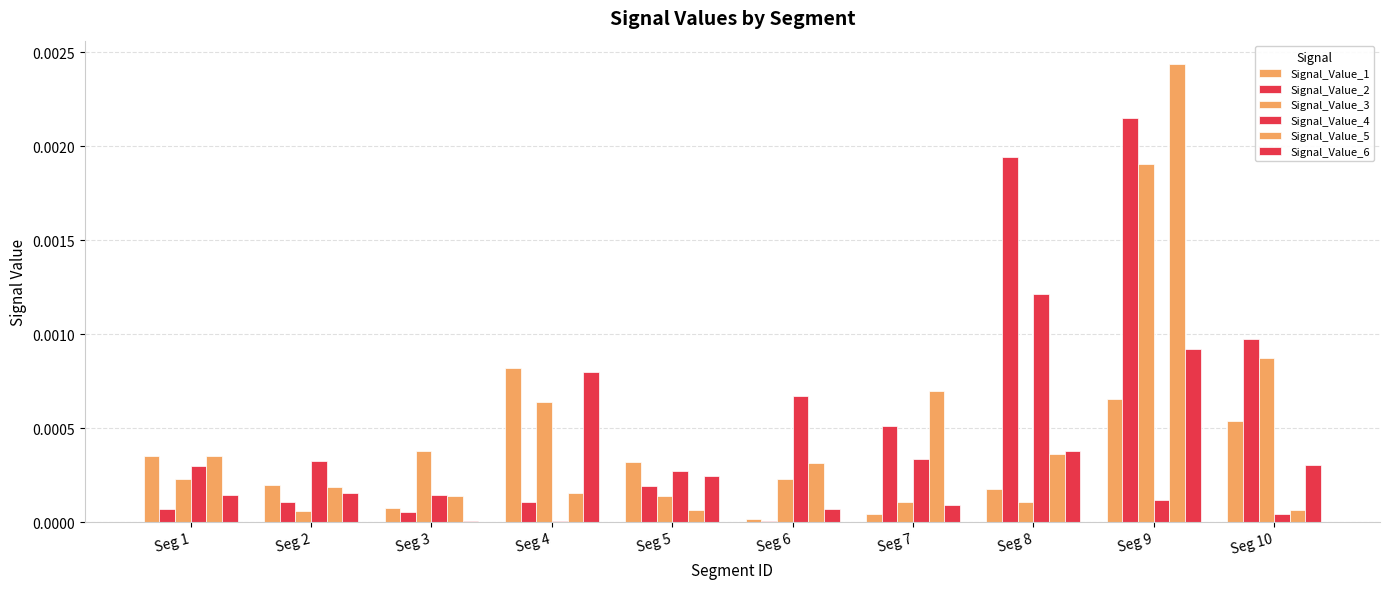

How many distinct data groups are displayed?

6